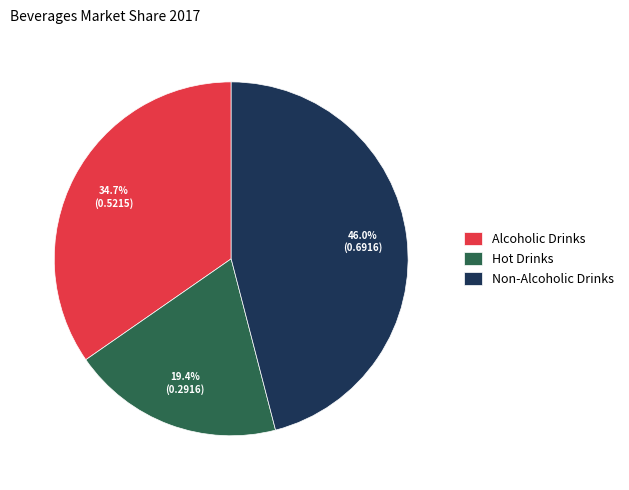

Which has a higher value, Alcoholic Drinks or Hot Drinks?

Alcoholic Drinks